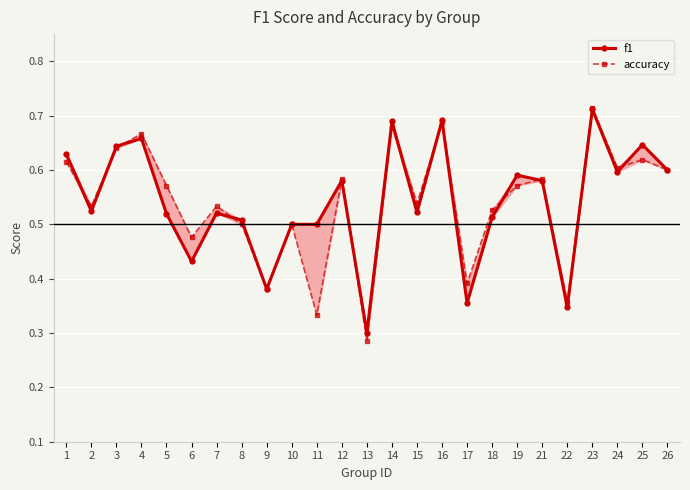

What are all the series names shown in the legend?

f1, accuracy